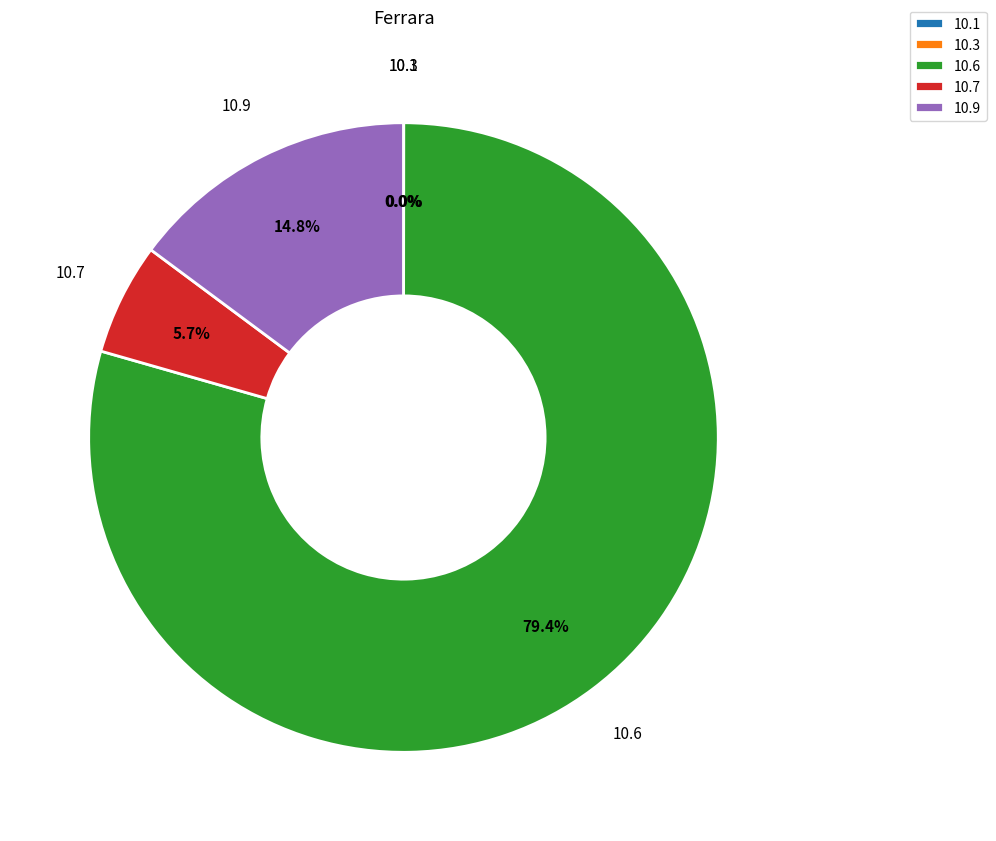

What percentage is NOT represented by 10.7?

94.3%